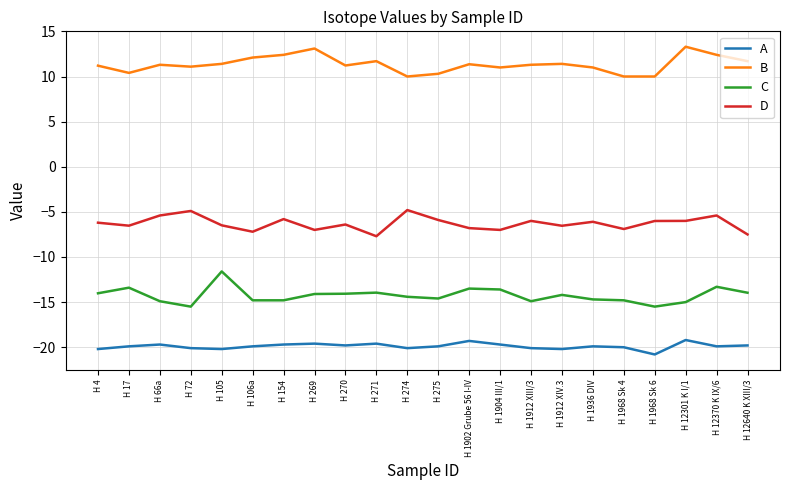

List the series in order of their overall mean, lowest first.

A, C, D, B